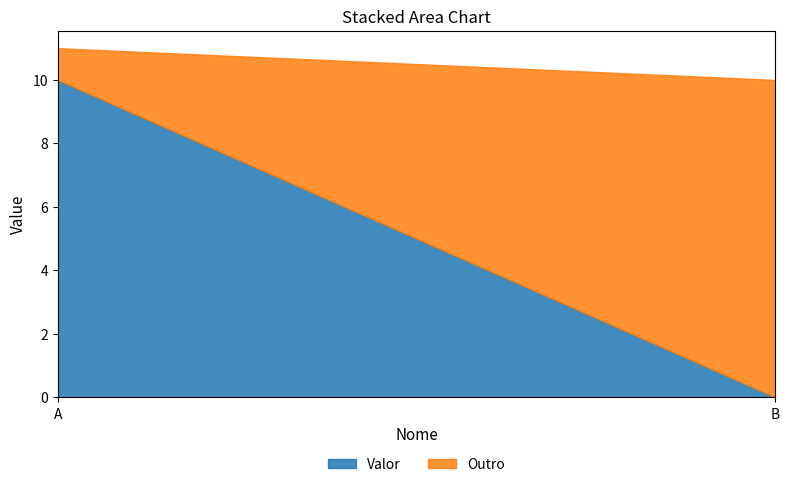

Rank the categories by Valor value from highest to lowest.

A, B